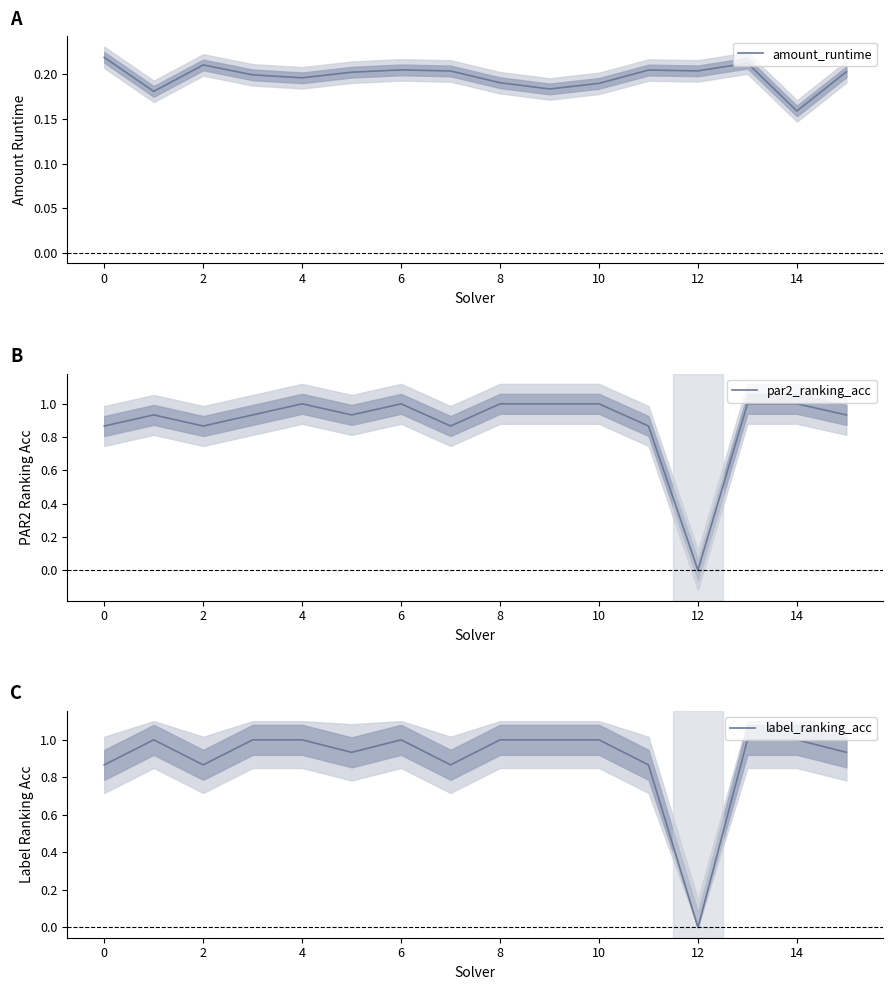

Rank the series by their maximum value, from lowest to highest.

amount_runtime, par2_ranking_acc, label_ranking_acc